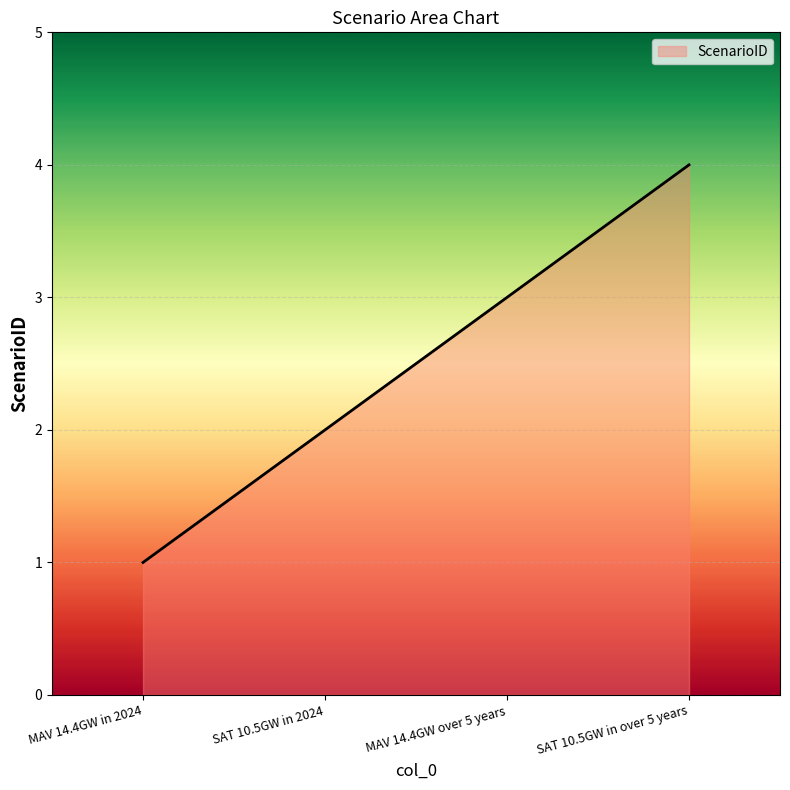

True or false: the data shows 4 at SAT 10.5GW in over 5 years.

True